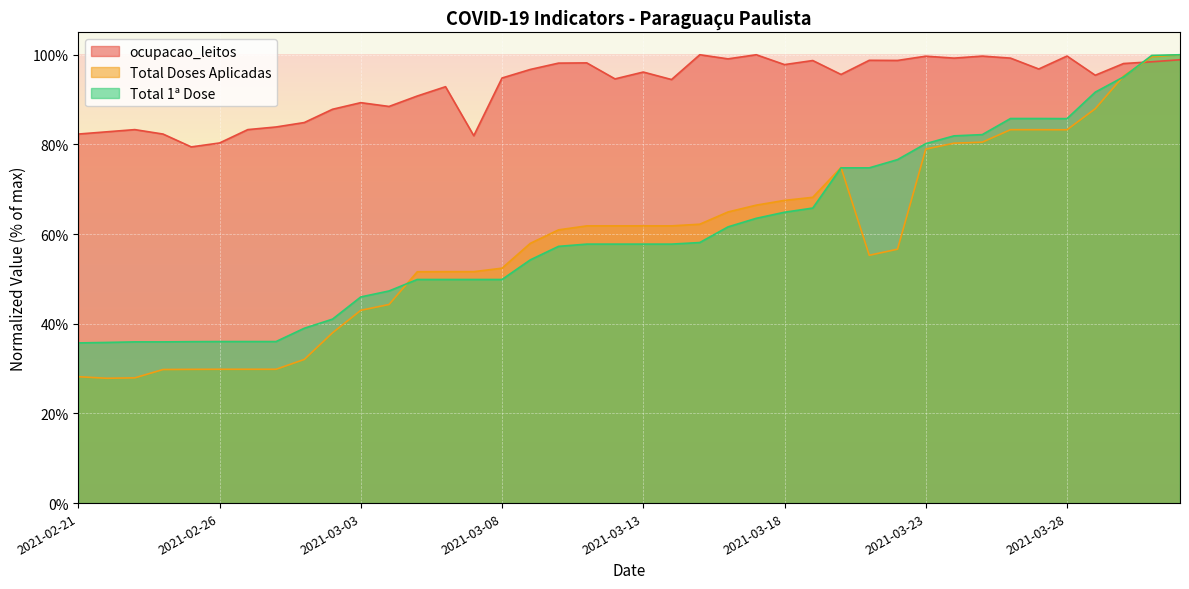

How many values in the Total Doses Aplicadas series exceed 61?

20